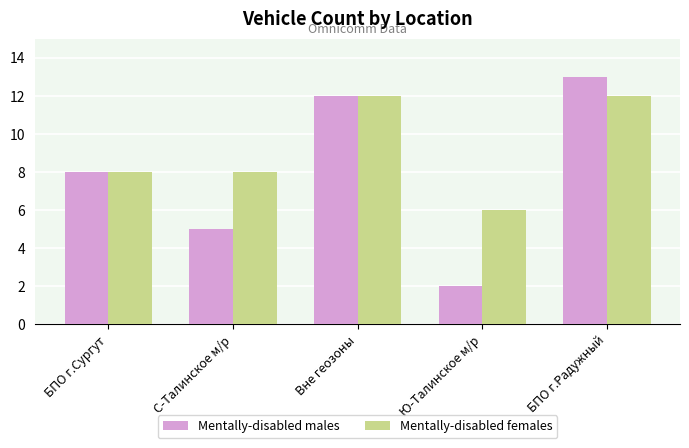

What is the sum of all Mentally-disabled females values?

46